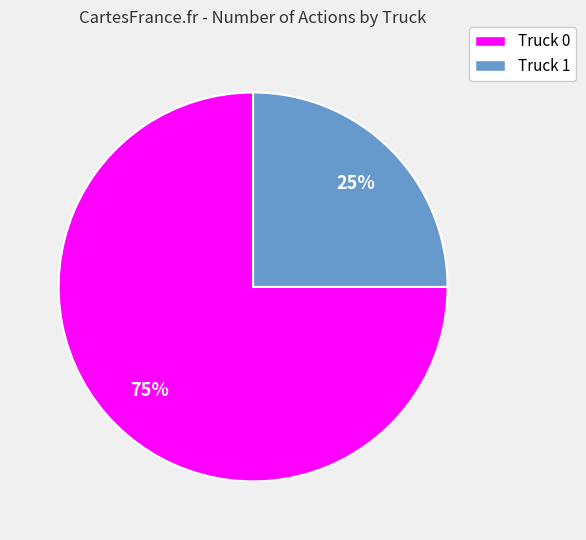

How many segments does this pie chart have?

2